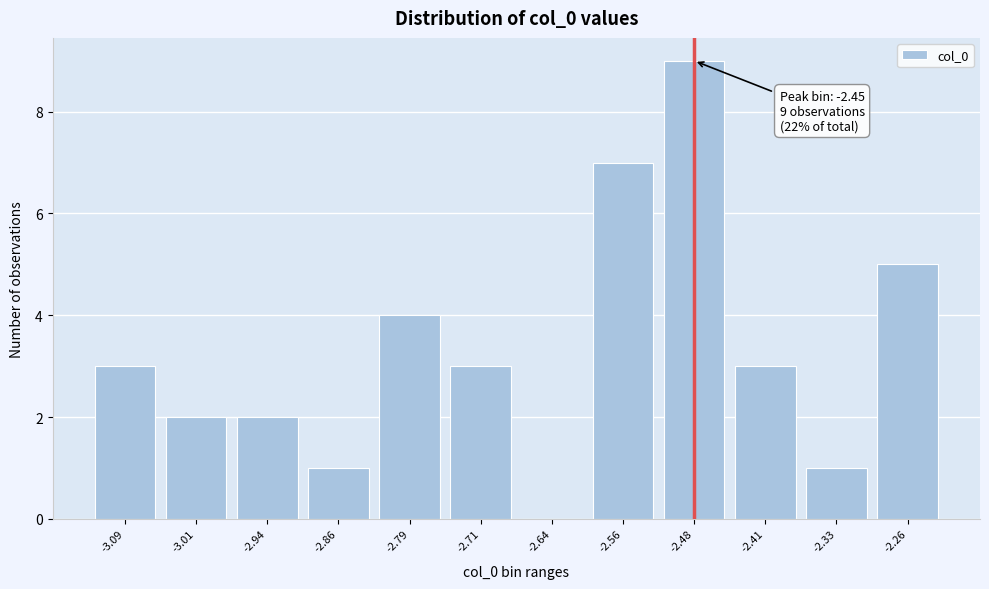

Reading left to right, extract all data points from this chart.

-3.09=3	-3.01=2	-2.94=2	-2.86=1	-2.79=4	-2.71=3	-2.64=0	-2.56=7	-2.48=9	-2.41=3	-2.33=1	-2.26=5